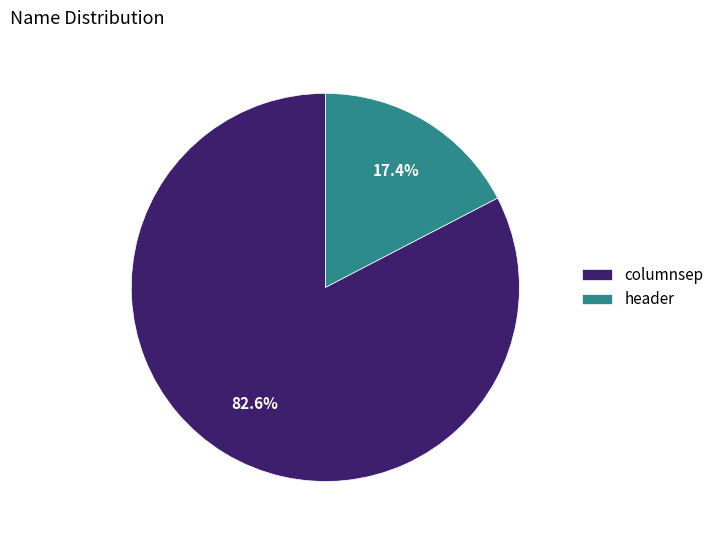

Rank the categories by value from lowest to highest.

header, columnsep